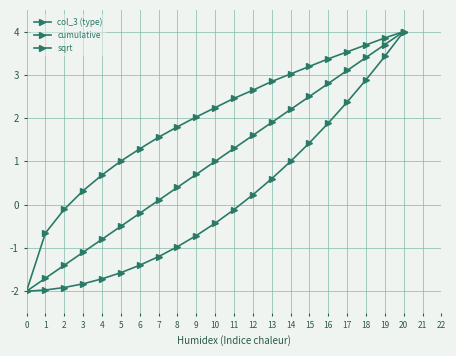

Does the chart have visible grid lines?

Yes